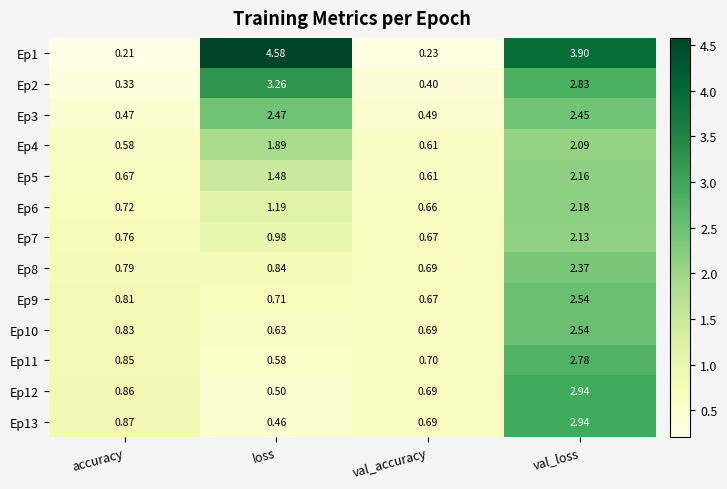

At which category is the sum across all series the highest?

val_loss